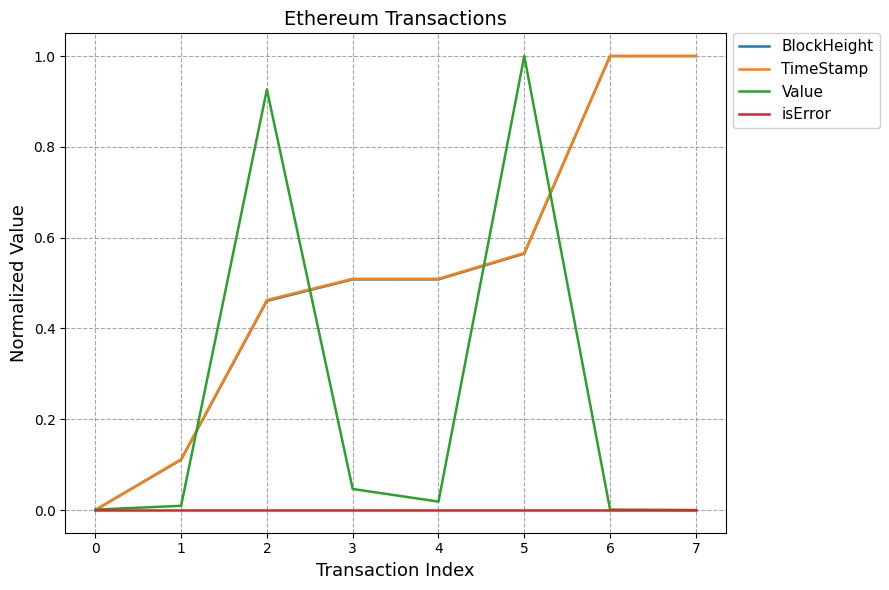

Between 0 and 4, which series saw the biggest shift?

TimeStamp